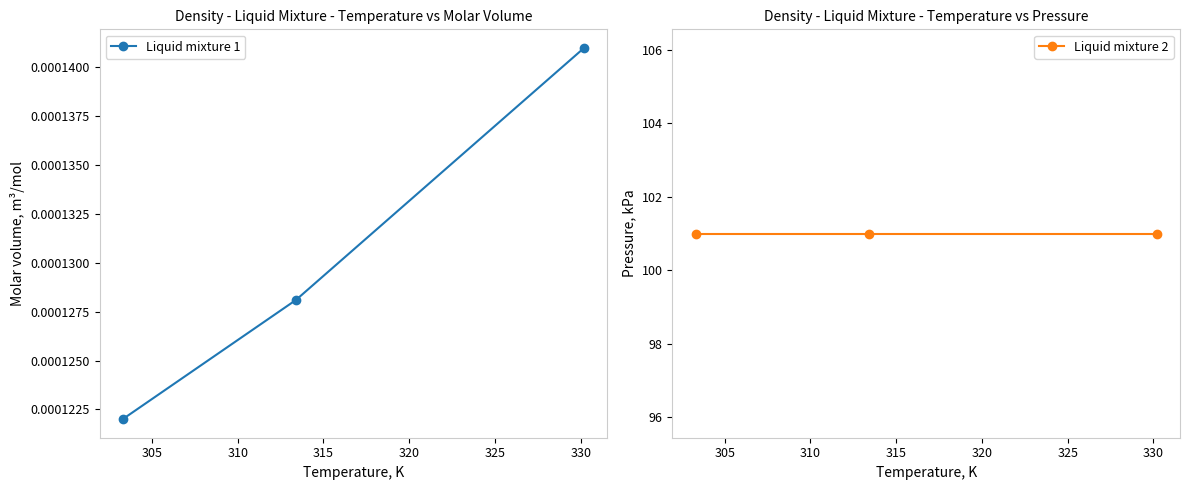

List the series in order of their peak value, lowest first.

Liquid mixture 1, Liquid mixture 2